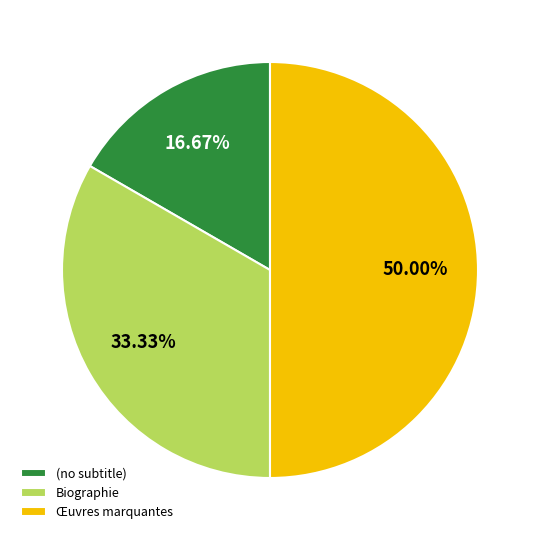

Between (no subtitle) and Œuvres marquantes, which is larger?

Œuvres marquantes